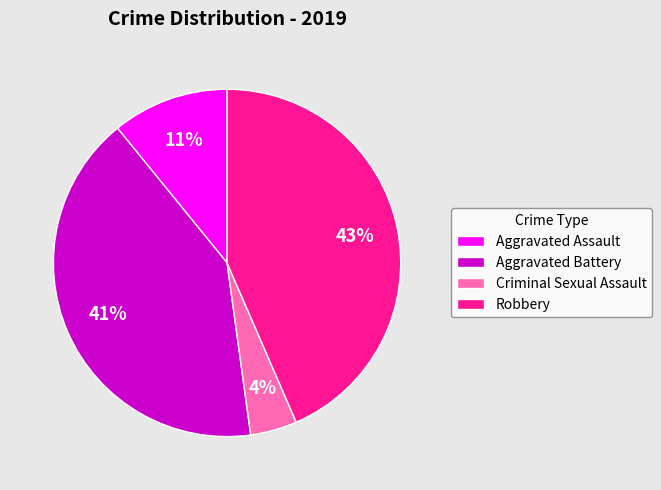

What is the smallest slice in the pie chart?

Criminal Sexual Assault